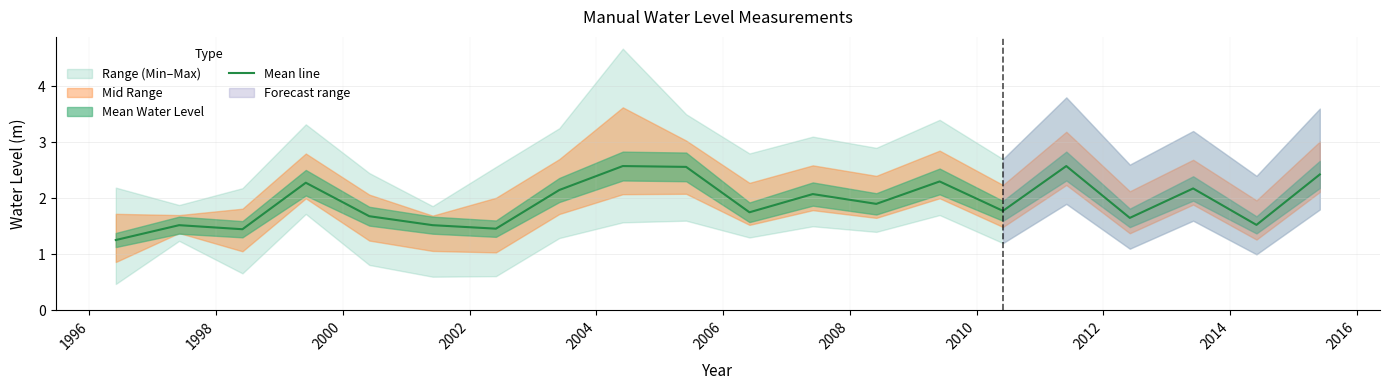

Reading right to left, what are all the values shown in this chart?

2.4	1.5	2.2	1.6	2.6	1.8	2.3	1.9	2.1	1.7	2.6	2.6	2.1	1.5	1.5	1.7	2.3	1.4	1.5	1.3